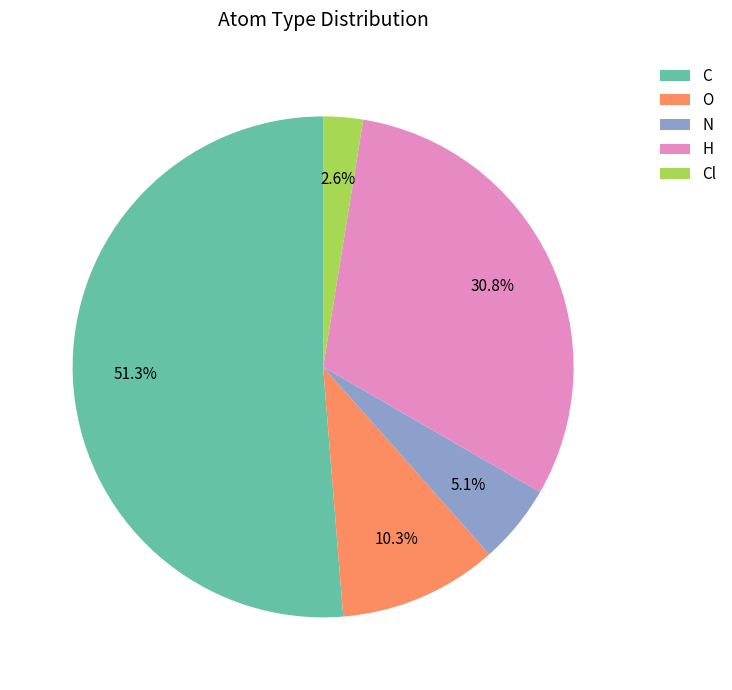

Rank the categories by value from highest to lowest.

C, H, O, N, Cl